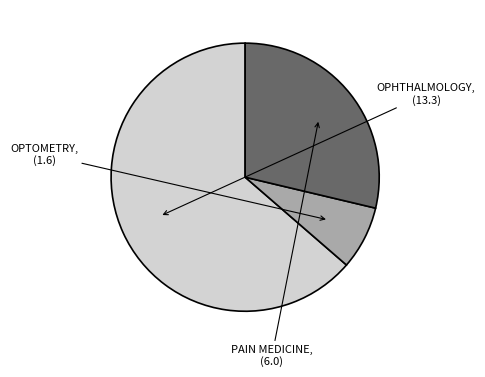

Does any single category account for the majority?

Yes